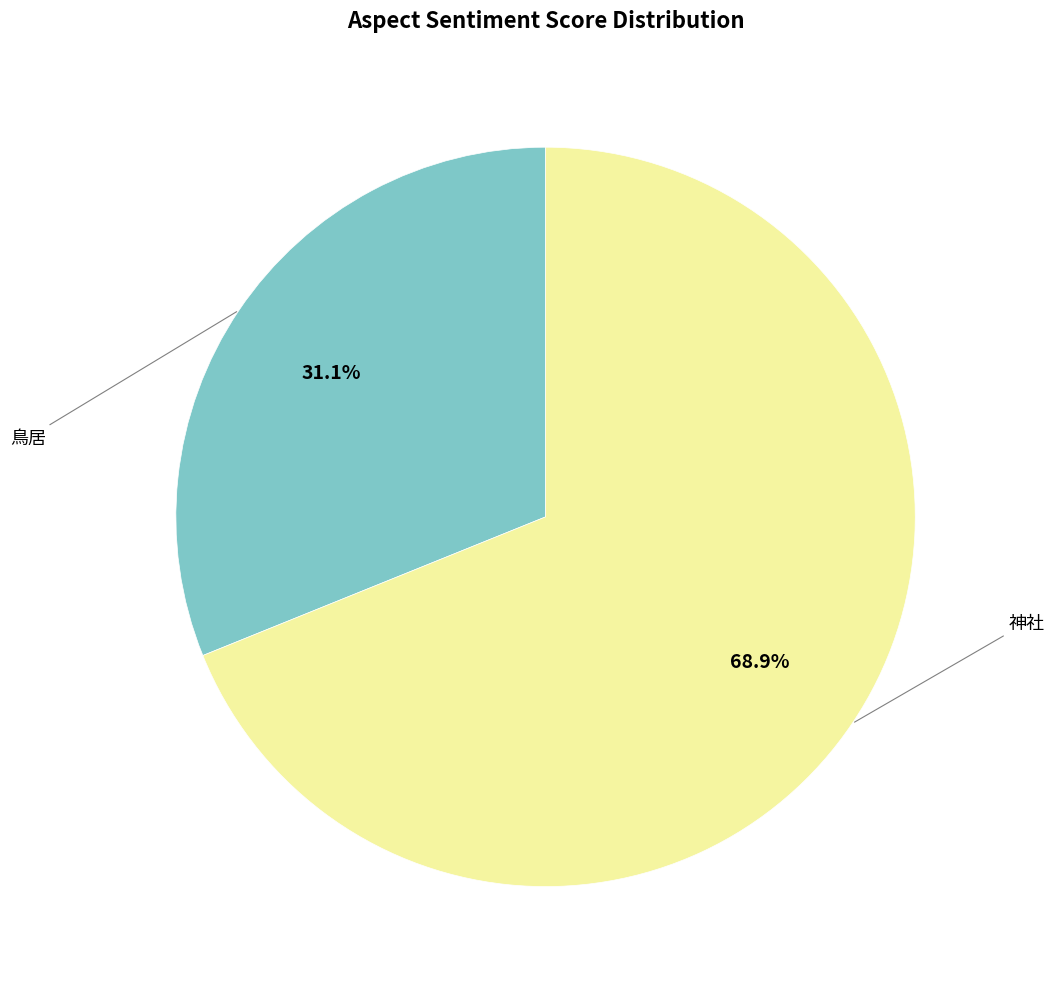

Does any single category account for the majority?

Yes